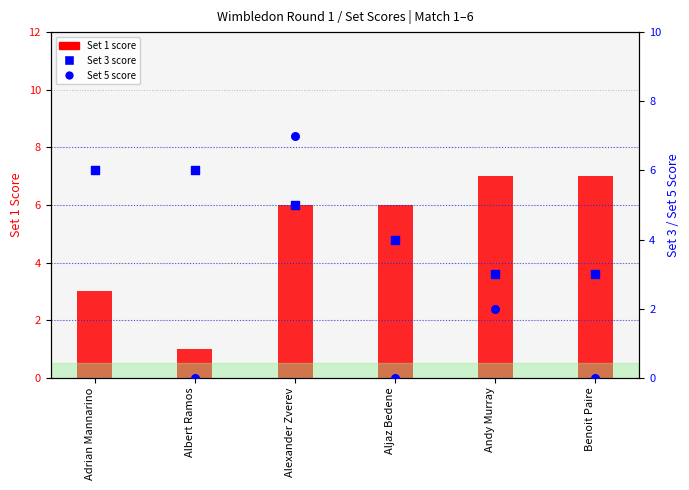

What is the total value across all series at Benoit Paire?

10